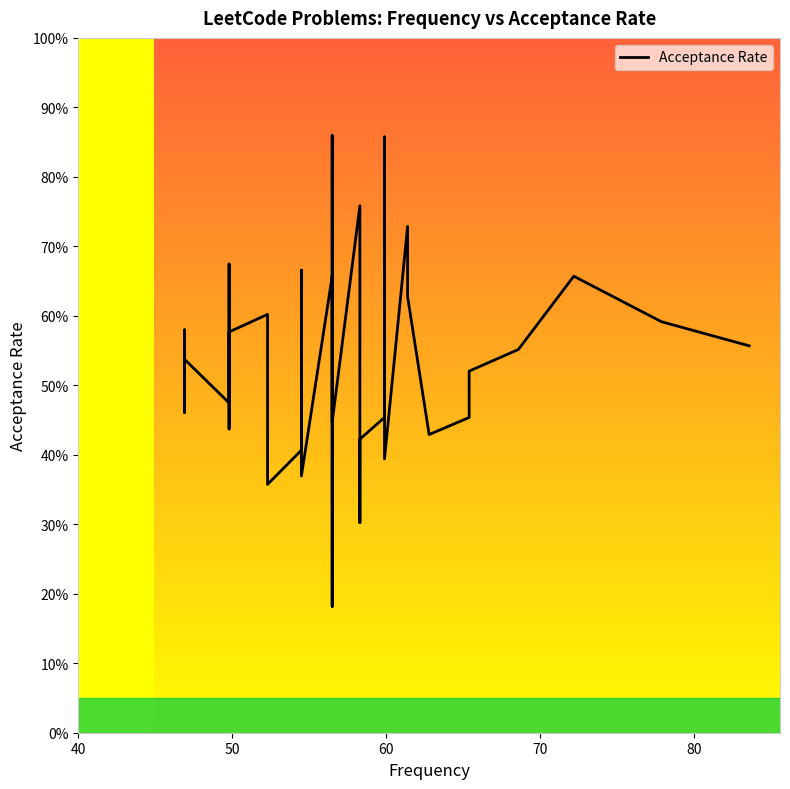

How many values are between 0 and 1?

40